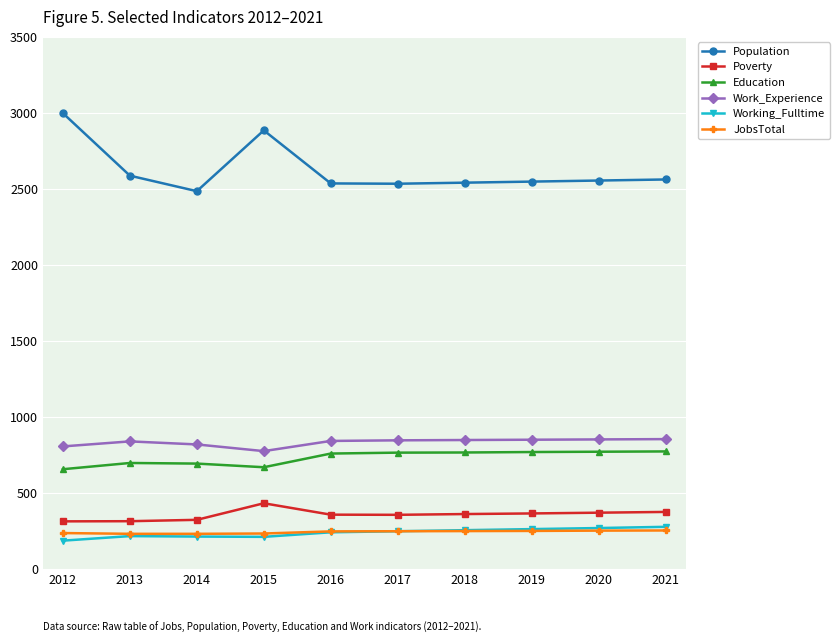

What is the smallest value displayed?

185